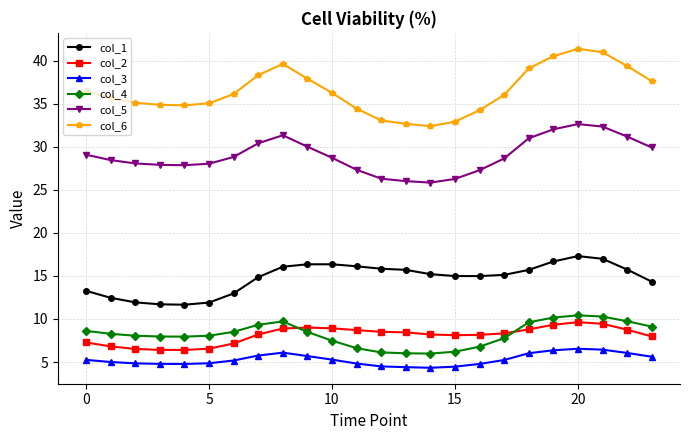

What is the sum of all col_1 values?

354.3